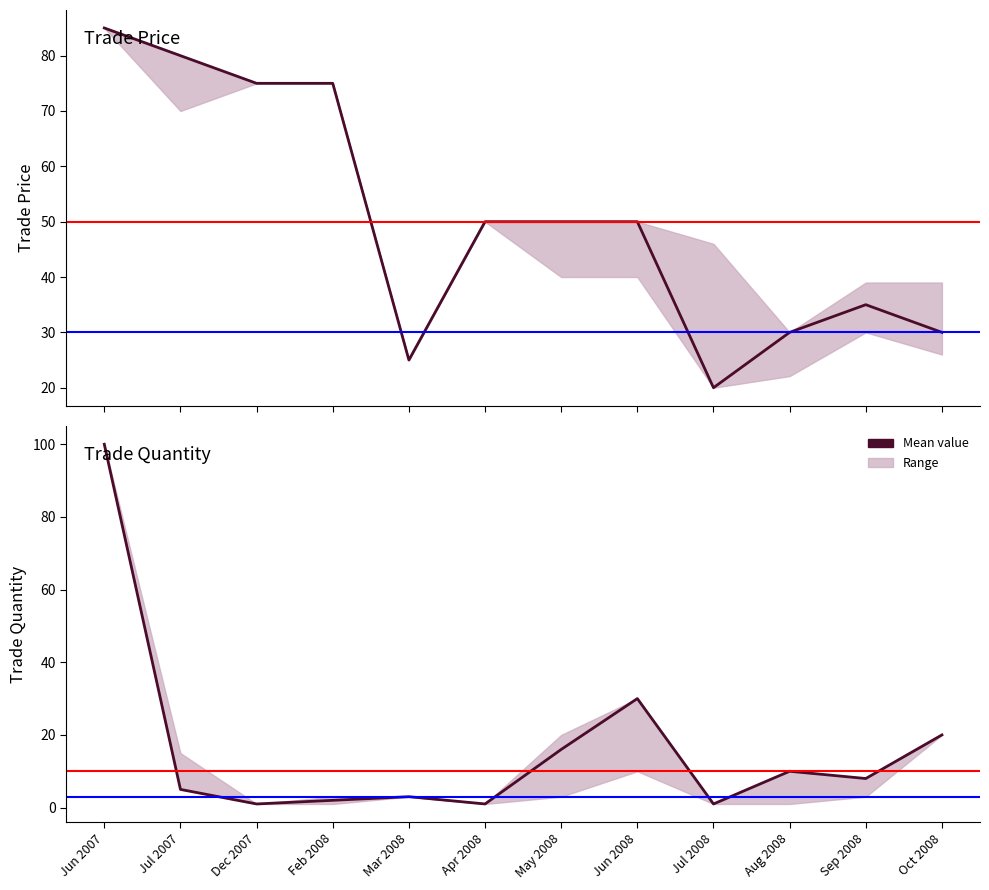

True or false: trade price and trade quantity cross at least once.

True